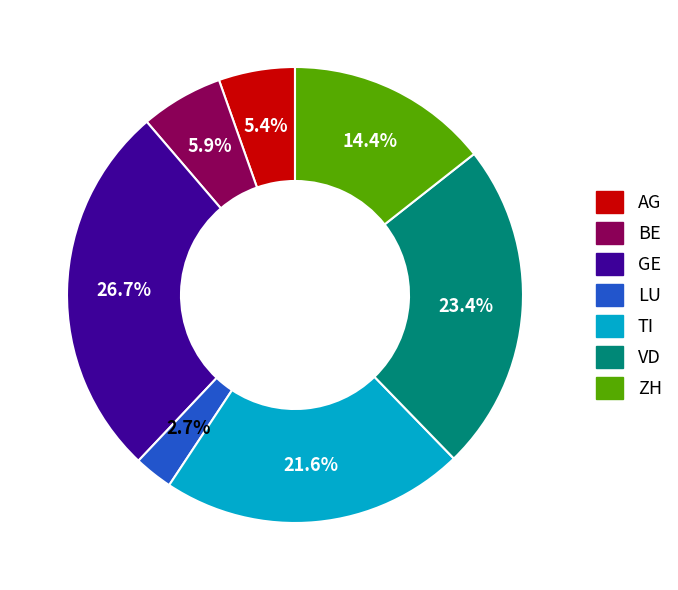

How much of the chart is everything except BE?

94.1%